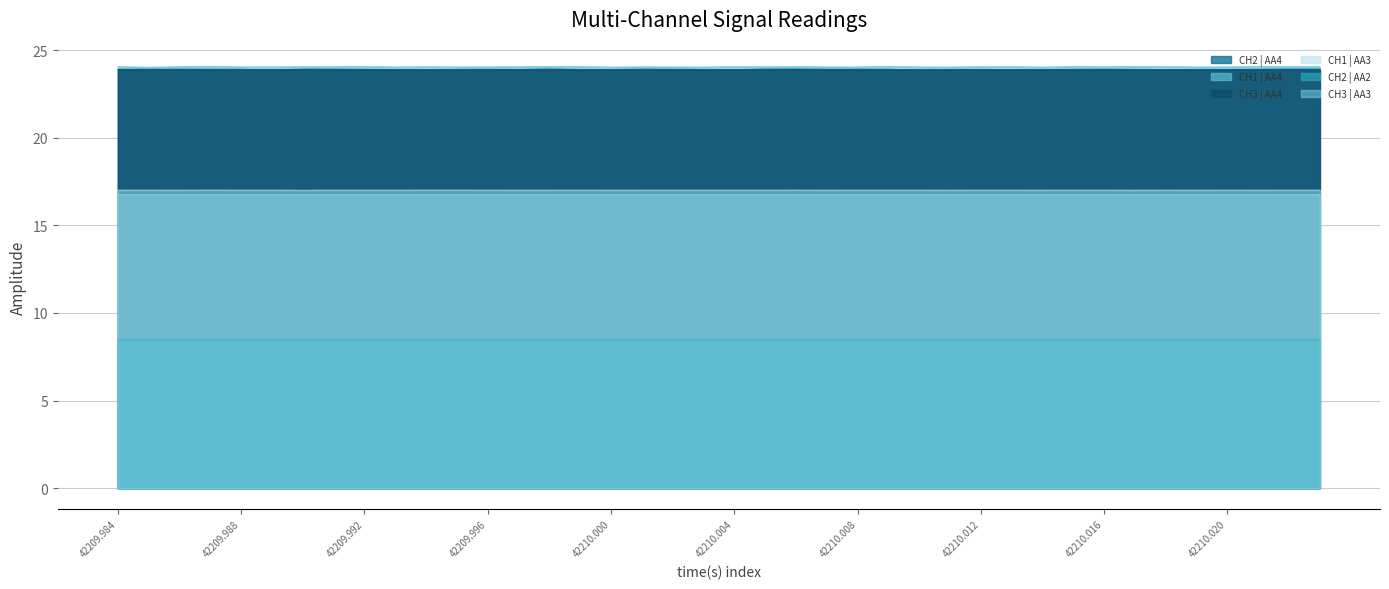

What is the approximate value of CH2 | AA2 at 18?

8.5